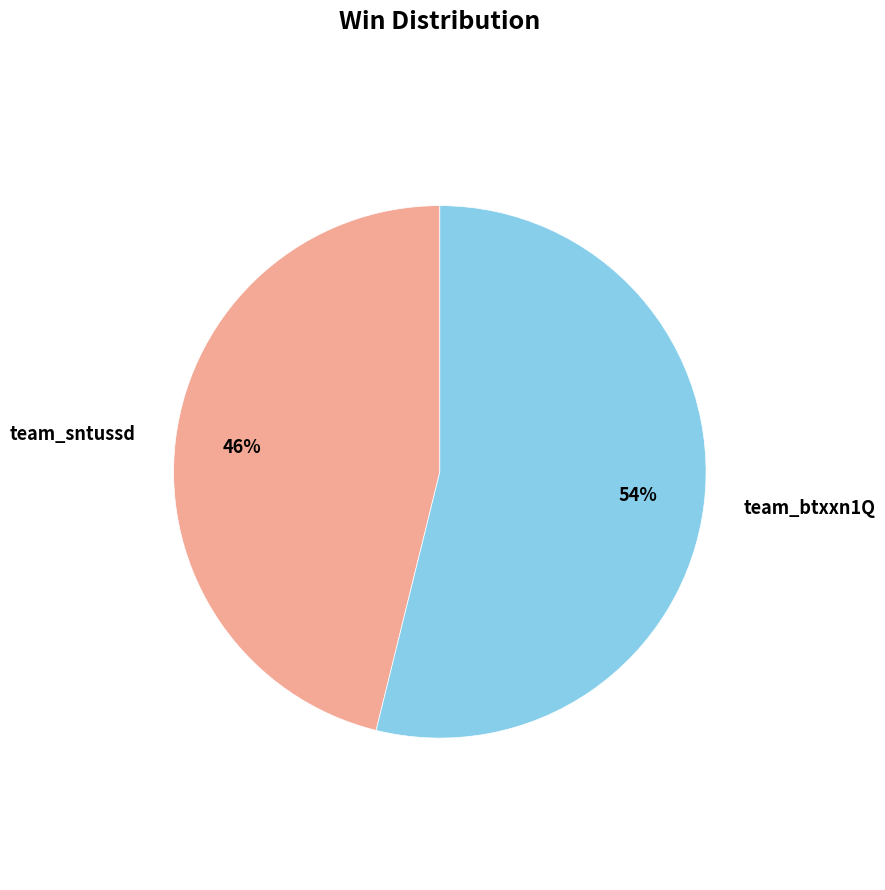

Combined, do team_sntussd and team_btxxn1Q account for over 50%?

Yes